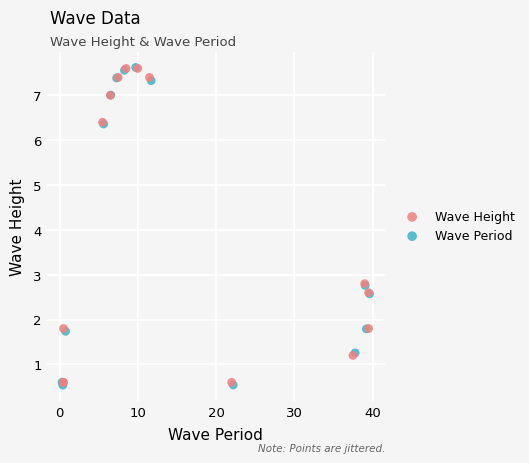

Which series has the largest Y range (max minus min)?

Wave Period